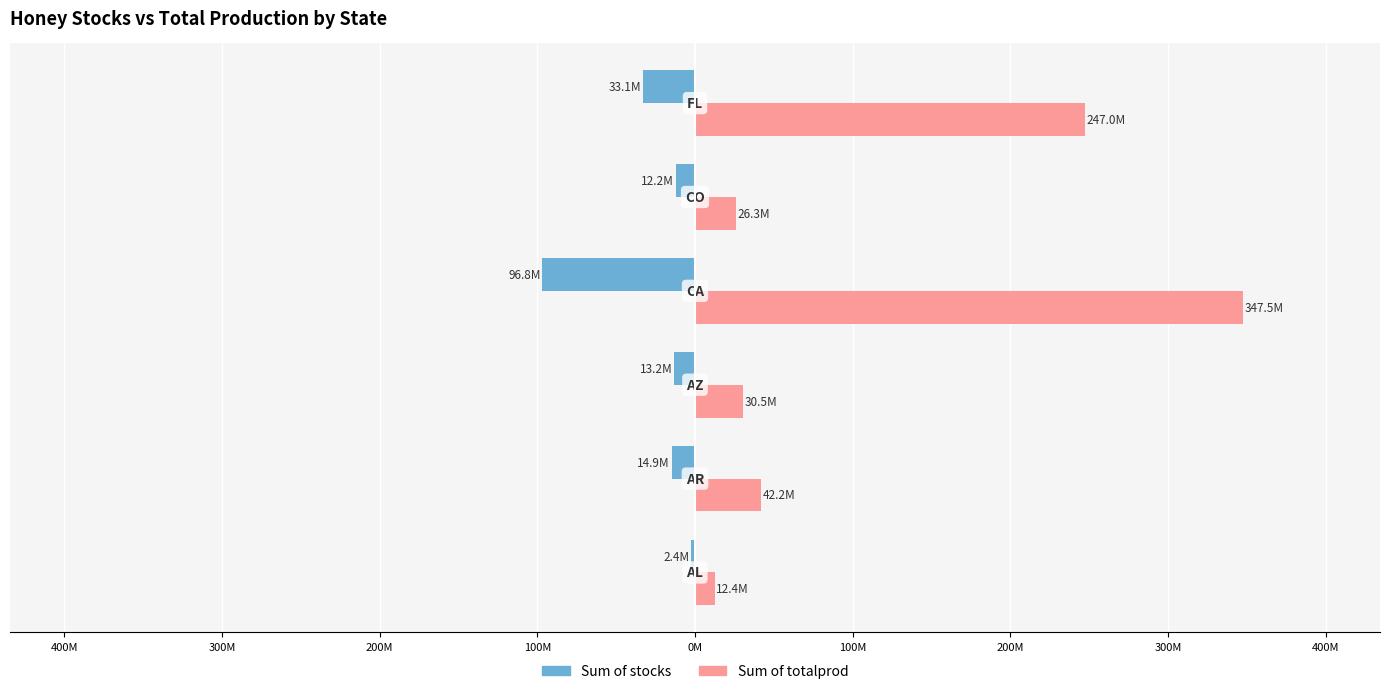

What are all the series names shown in the legend?

Sum of stocks, Sum of totalprod